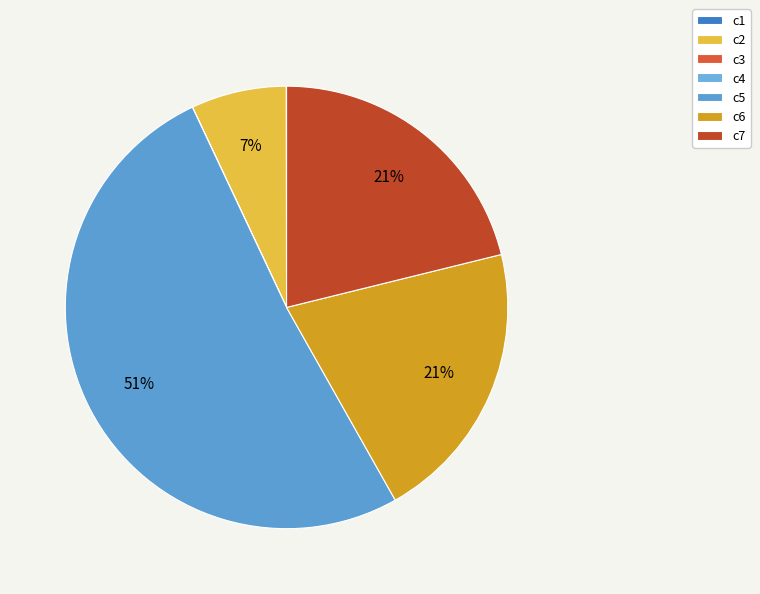

Which category accounts for the majority?

c5